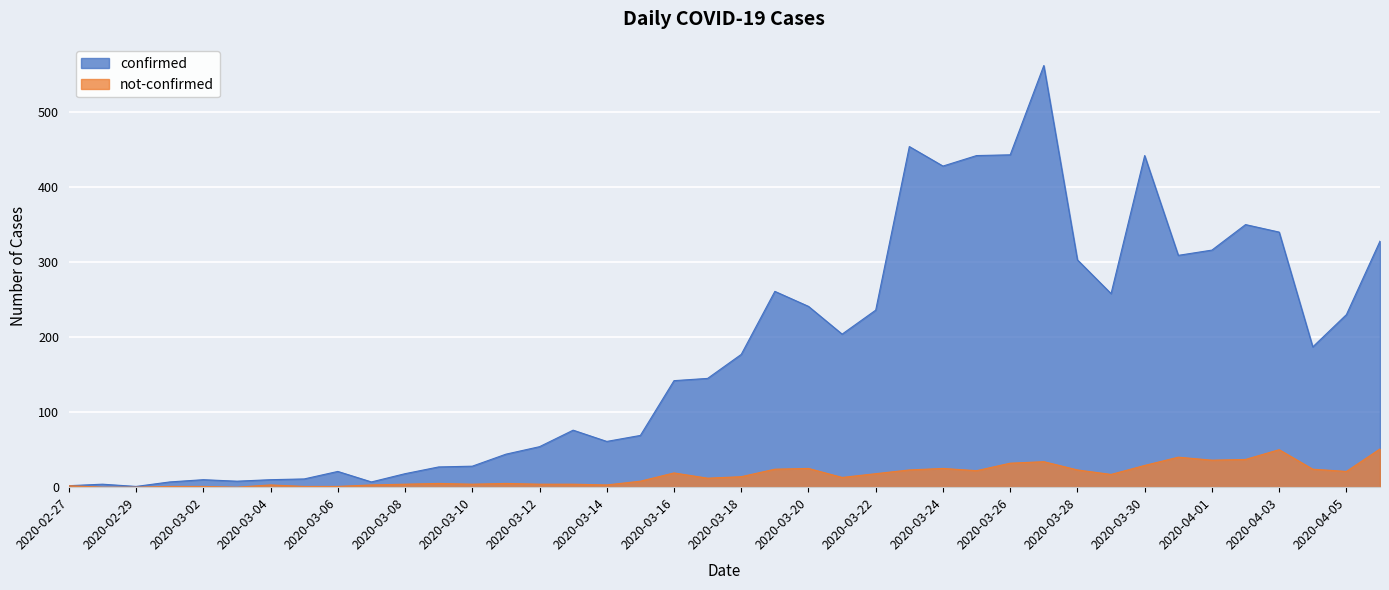

Which label corresponds to the smallest value in the chart?

2020-02-28